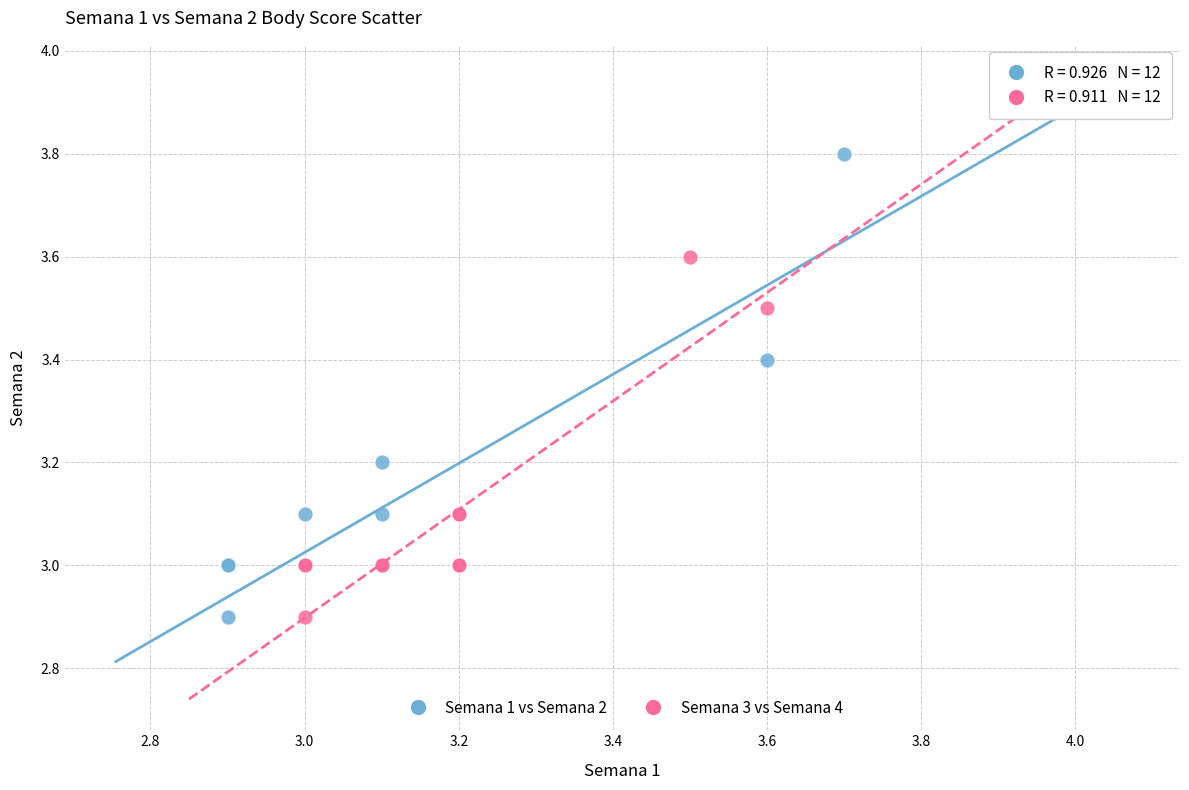

Which series contains the highest Y value?

Semana 1 vs Semana 2